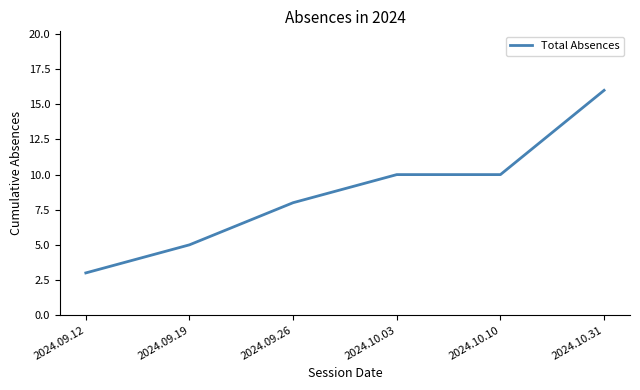

The chart shows a value of 17 at 2024.10.03. True or false?

False